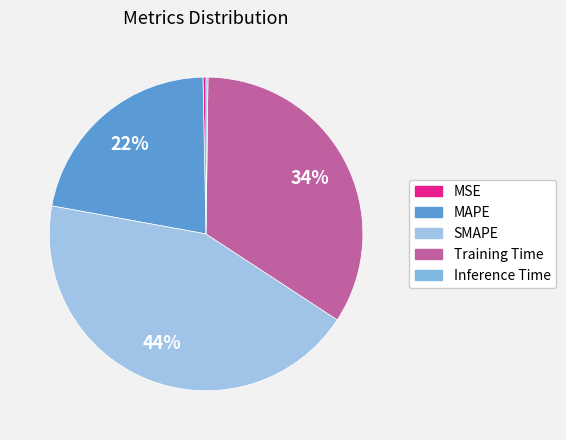

To the nearest percent, what portion does Training Time represent?

34%